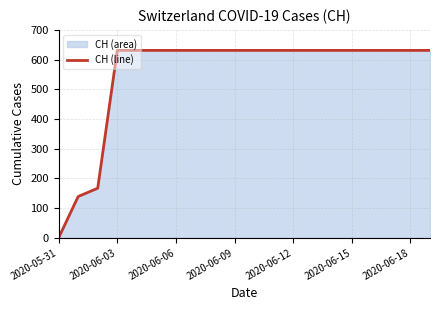

True or false: there are more than 1 points higher than both neighbors.

False